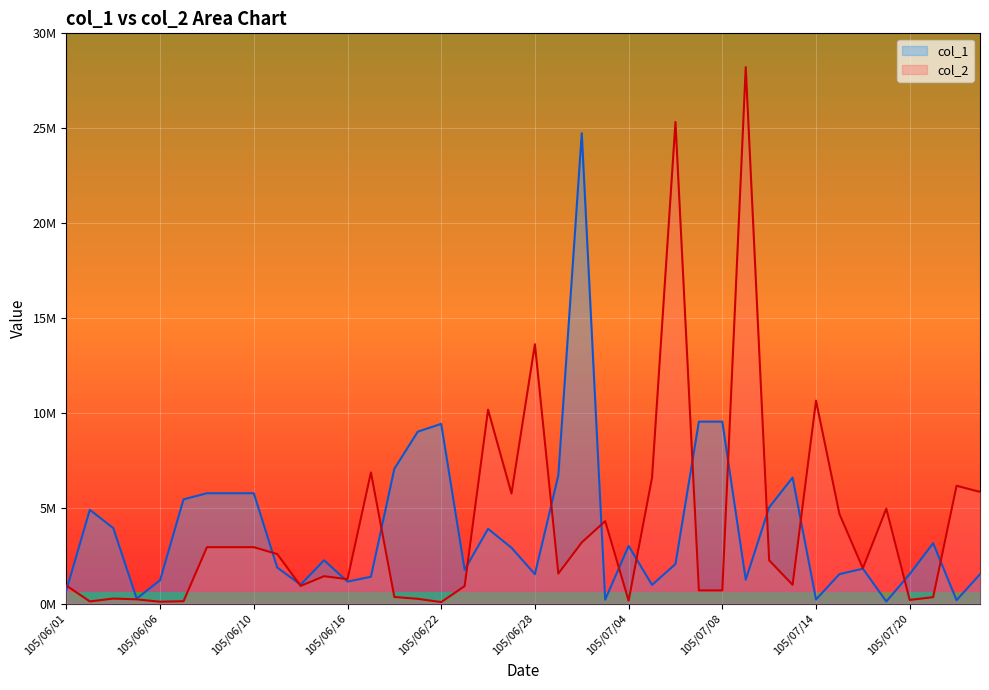

List the labels in order of value, smallest first.

105/06/22, 105/06/06, 105/06/02, 105/06/07, 105/07/04, 105/07/20, 105/06/04, 105/06/21, 105/06/03, 105/07/21, 105/06/20, 105/07/07, 105/07/08, 105/06/23, 105/06/14, 105/06/01, 105/07/13, 105/06/16, 105/06/15, 105/06/29, 105/07/18, 105/07/12, 105/06/13, 105/06/08, 105/06/09, 105/06/10, 105/06/30, 105/07/01, 105/07/15, 105/07/19, 105/06/27, 105/07/25, 105/07/22, 105/07/05, 105/06/17, 105/06/24, 105/07/14, 105/06/28, 105/07/06, 105/07/11